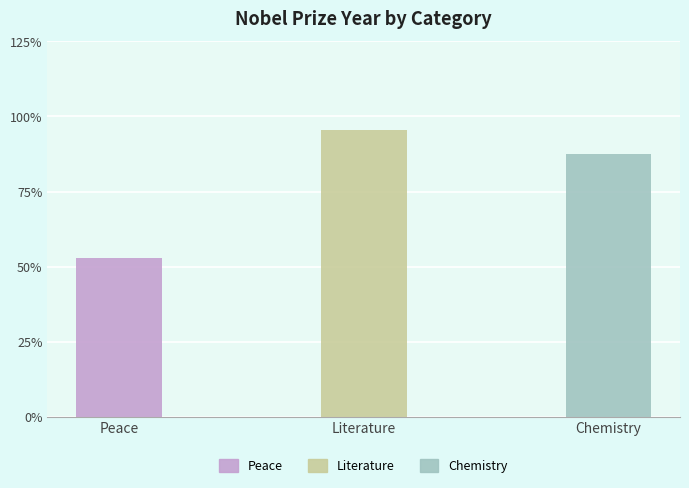

Rank the categories by value from lowest to highest.

Peace, Chemistry, Literature